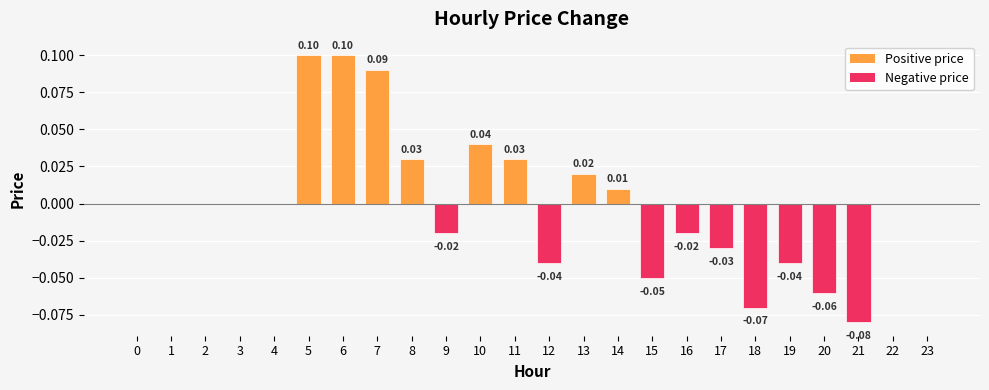

Between 19 and 11, which is larger?

11